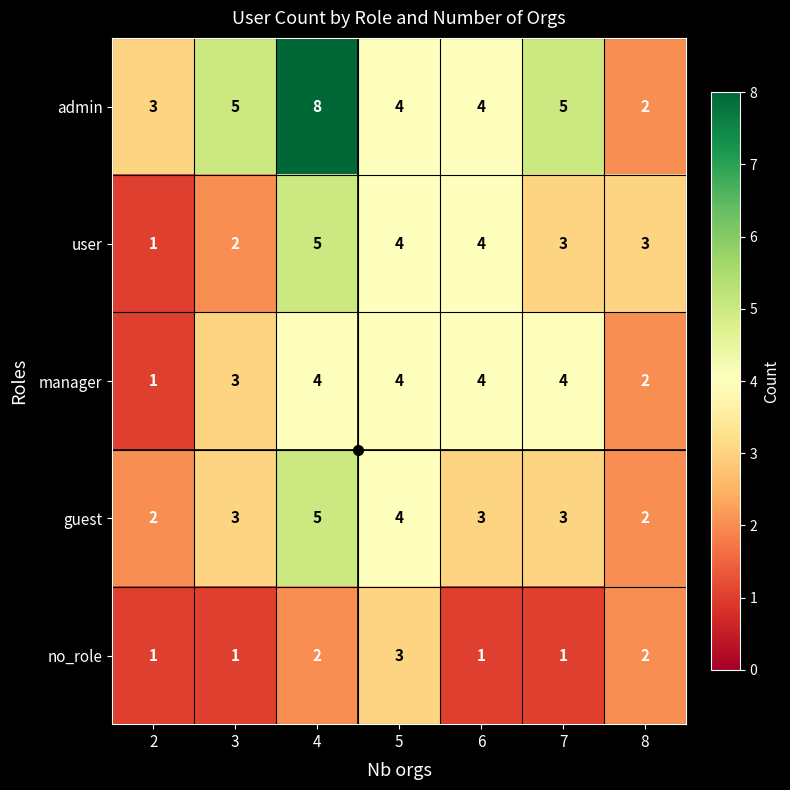

Where does the user series first go above 3?

4